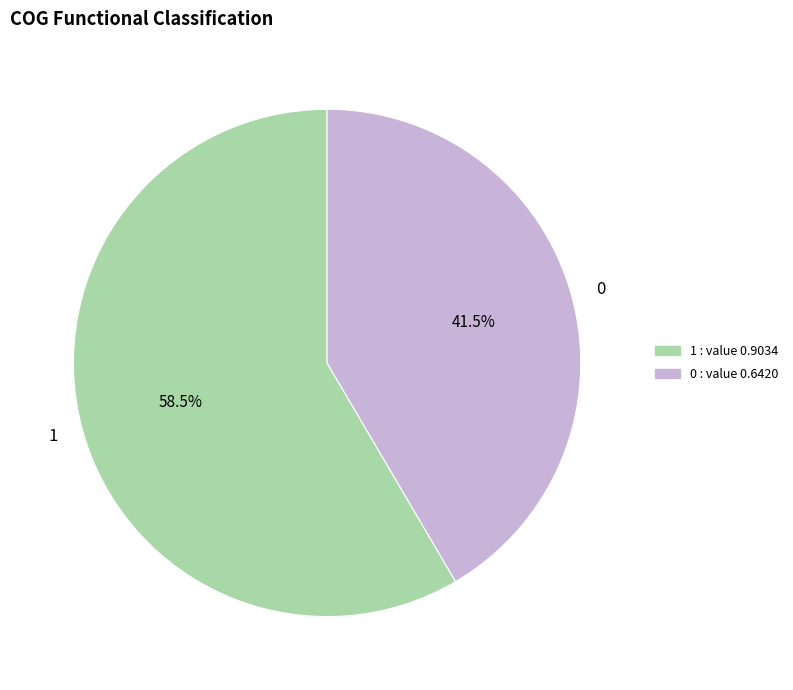

Is 0 the majority of the pie?

No